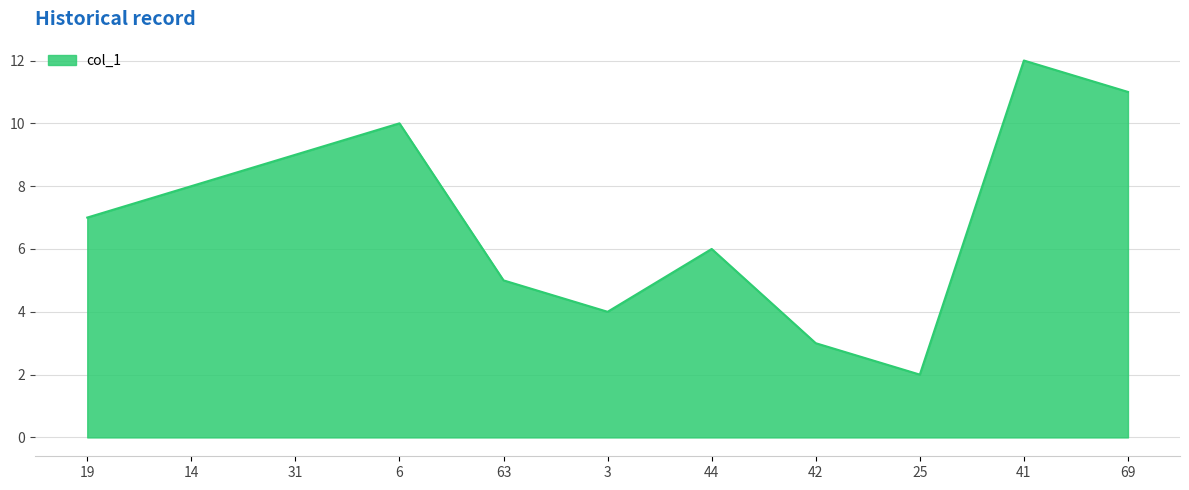

True or false: the data shows 2.0 at 25.

True